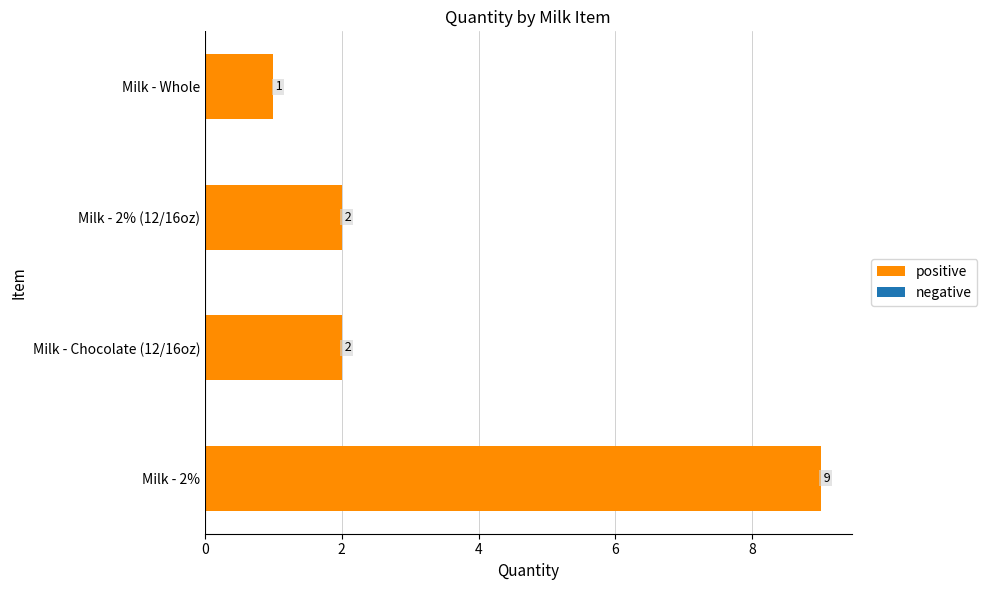

The value at Milk - Whole is 1. True or false?

True